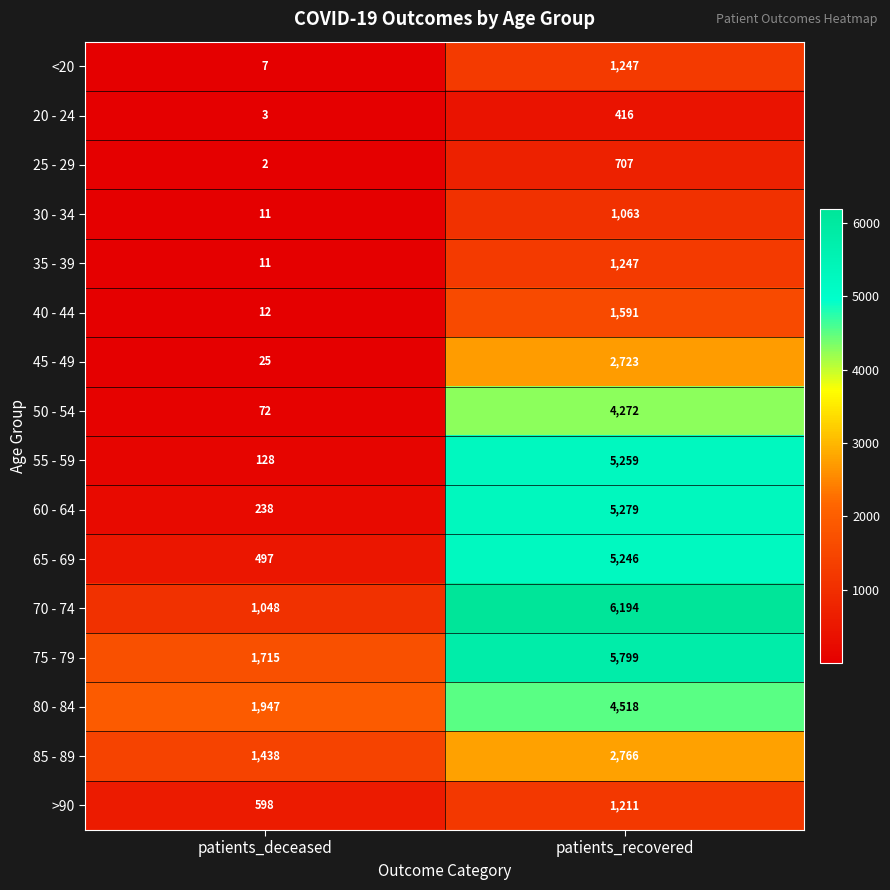

What is the difference between the 60 - 64 values at patients_deceased and patients_recovered?

5041